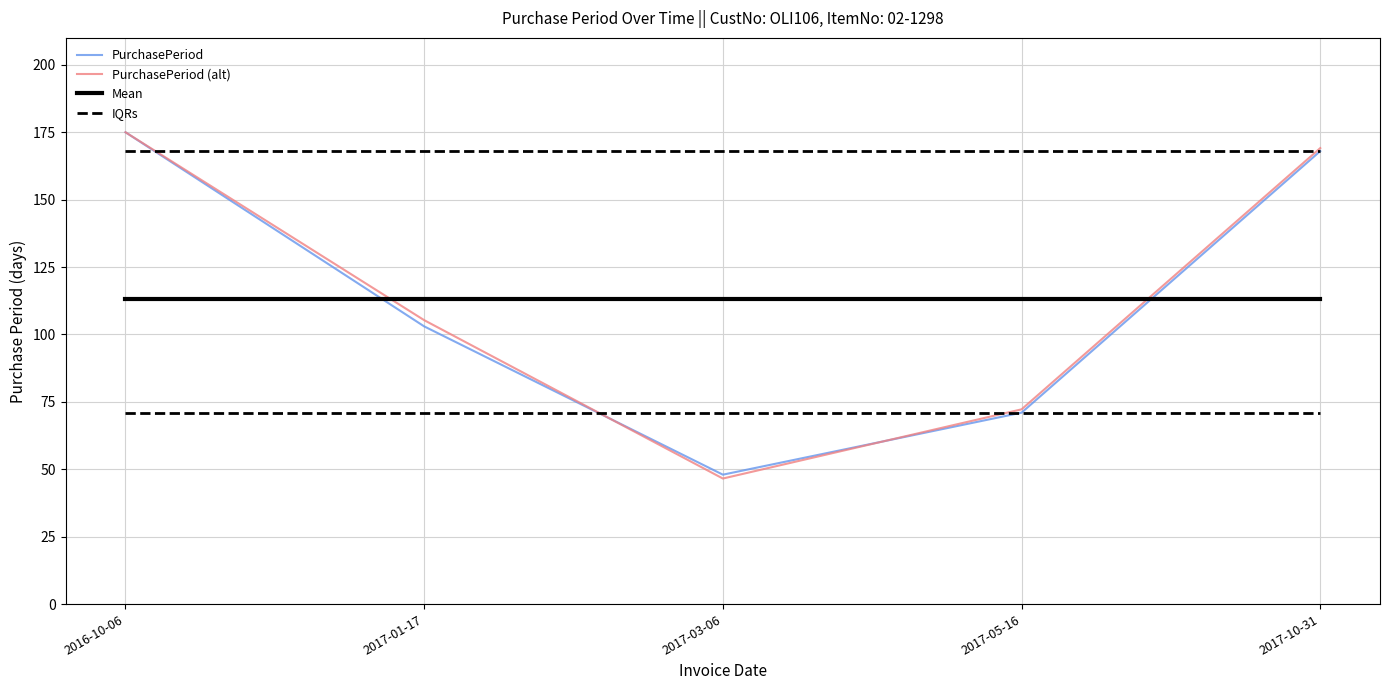

Which series has the widest spread of values?

PurchasePeriod (alt)